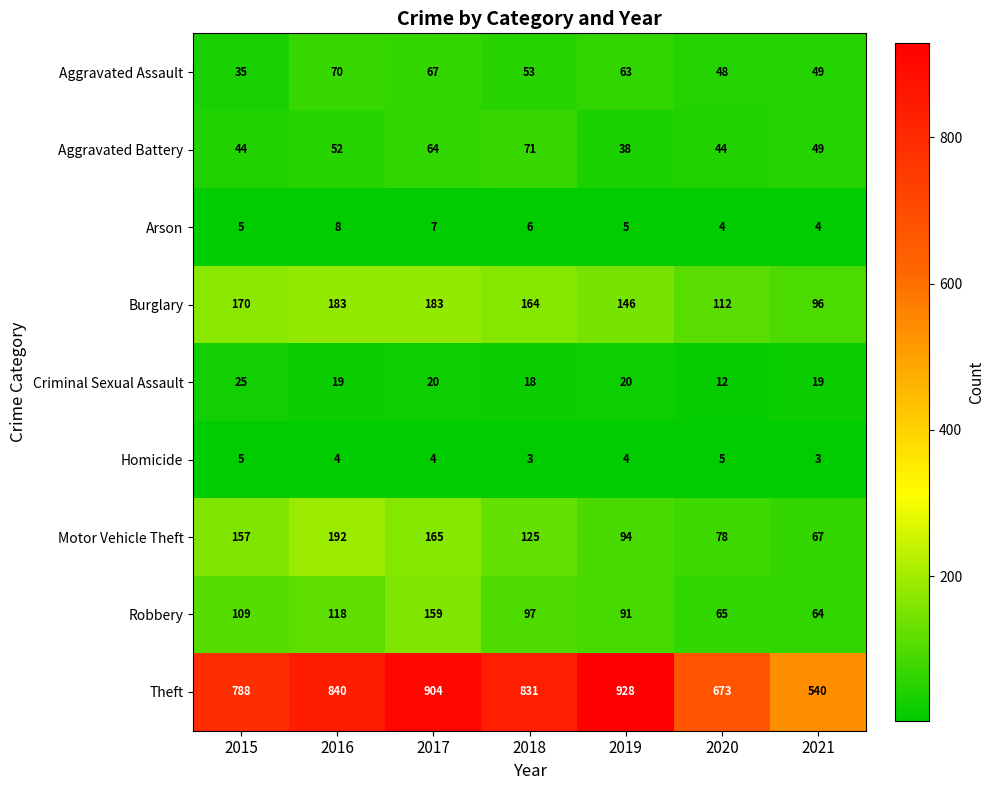

Count the number of data series in this chart.

9